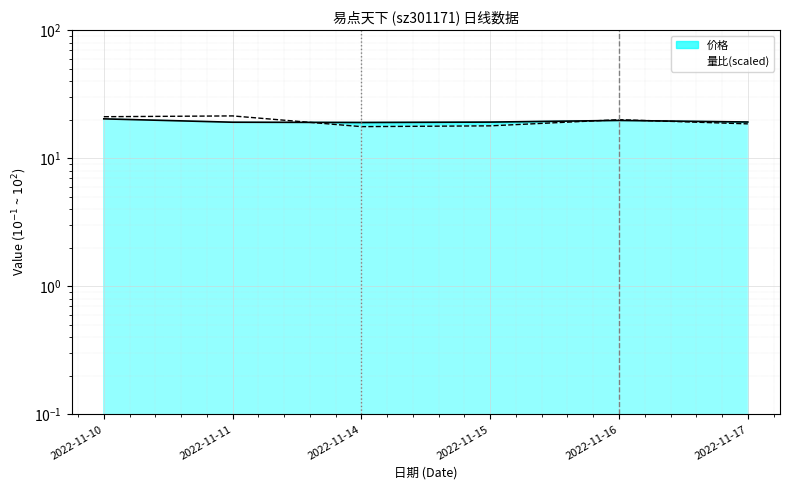

What is the difference between the highest and lowest values at 2022-11-11?

2.3